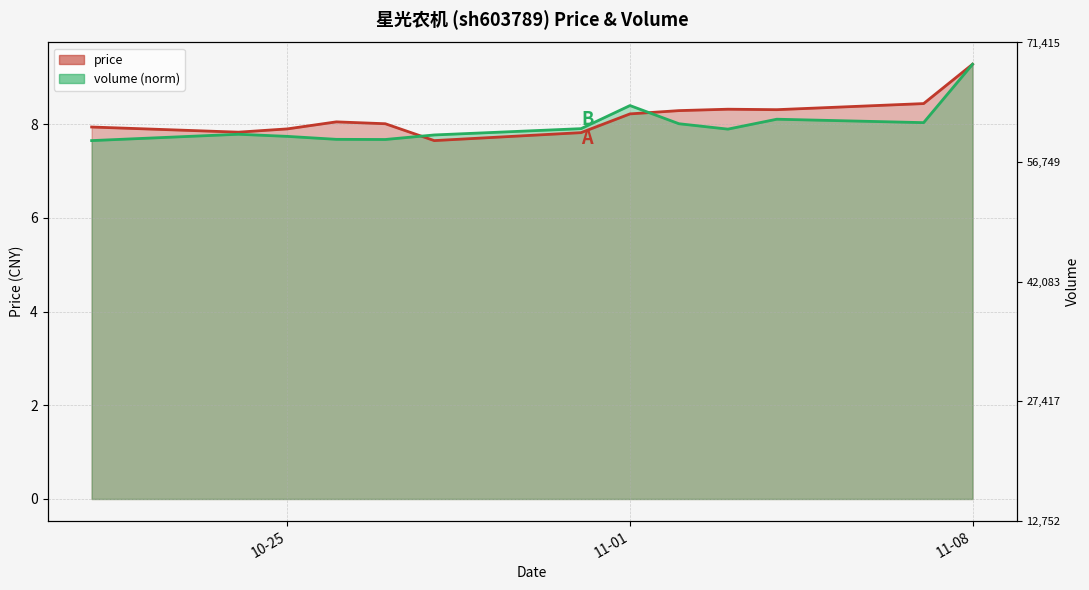

Where is volume nearest to the value 8?

2022-11-02